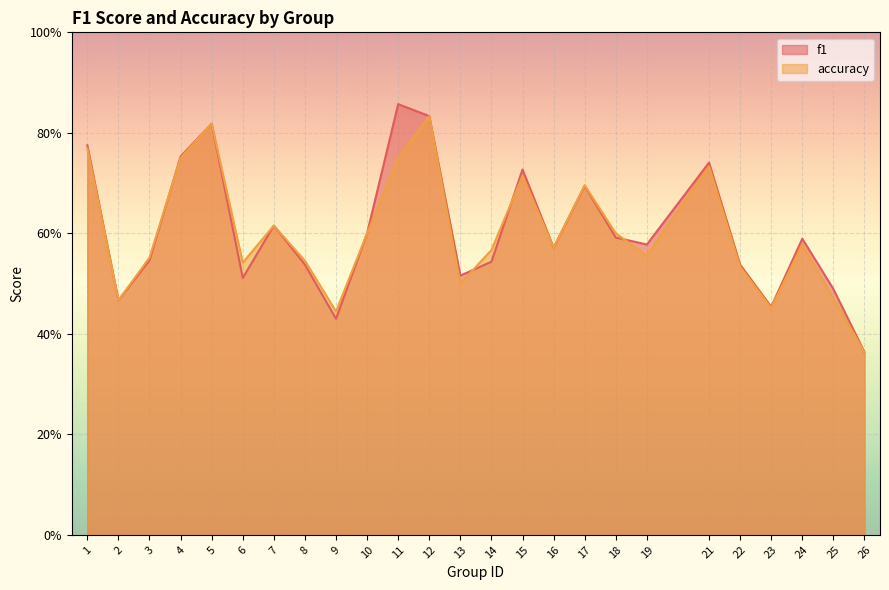

Which series ends up on top after the final intersection of f1 and accuracy?

f1